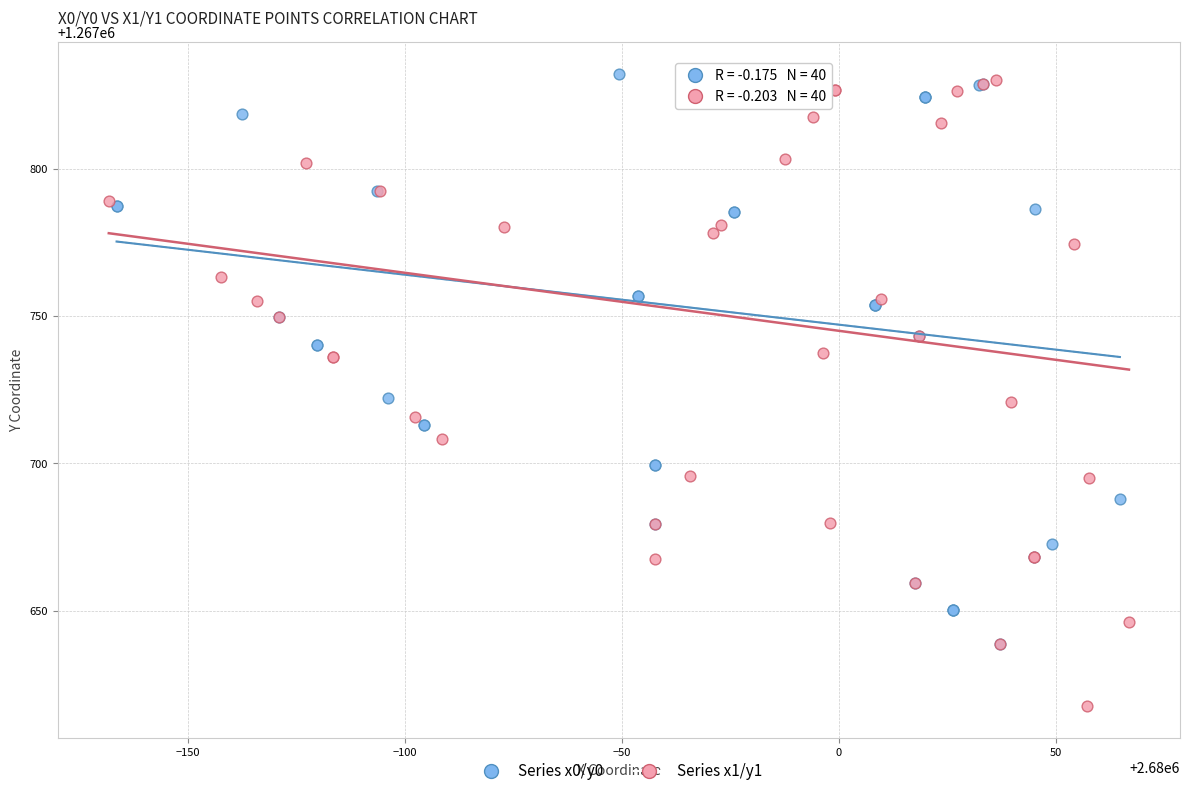

Which series reaches the maximum Y coordinate?

Series x0/y0